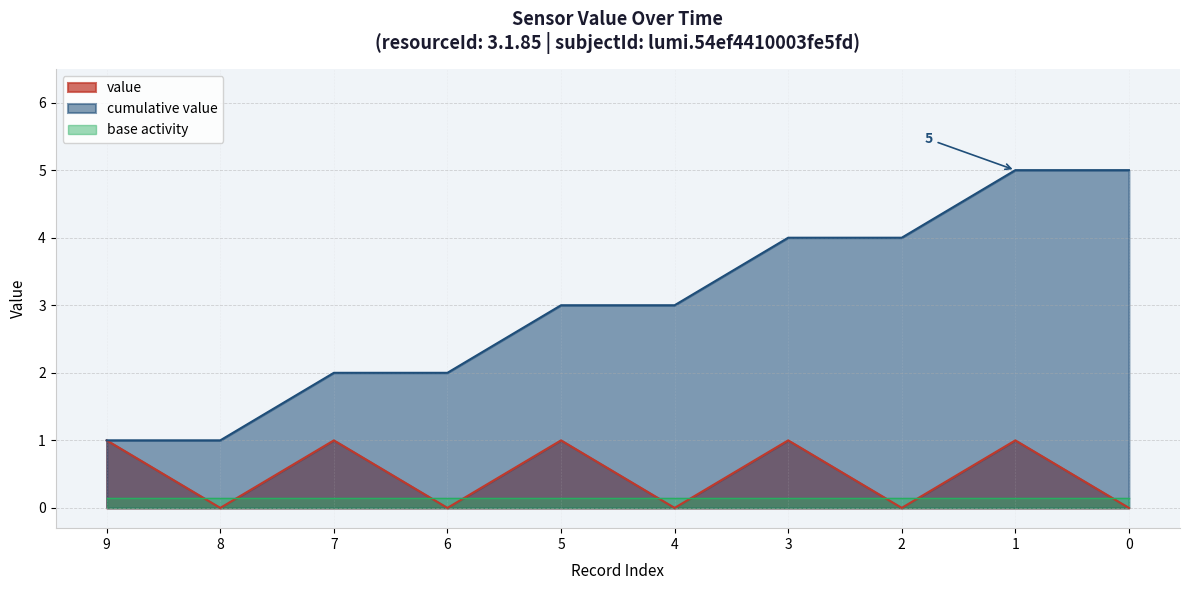

The chart shows a value of 0 at 8. True or false?

True